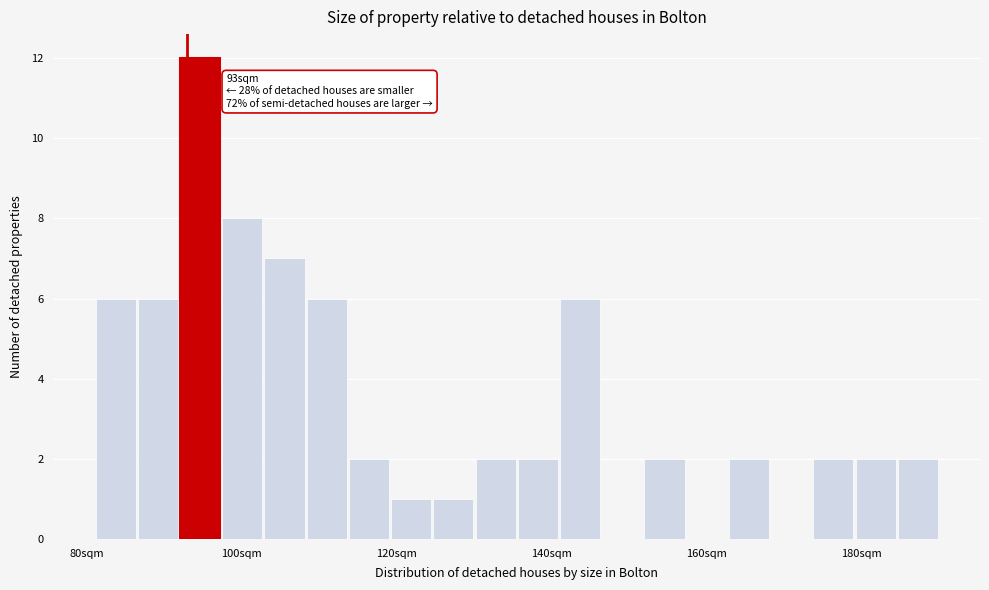

Around what value on the x-axis is the tallest bar? Give the approximate position of its centre, as read against the axis.

94